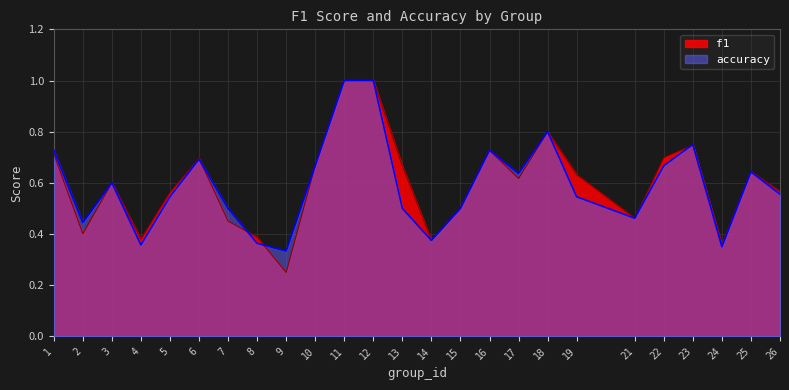

Reading left to right, extract all data points from this chart.

f1: 1=0.7	2=0.4	3=0.6	4=0.4	5=0.6	6=0.7	7=0.5	8=0.4	9=0.2	10=0.7	11=1.0	12=1.0	13=0.7	14=0.4	15=0.5	16=0.7	17=0.6	18=0.8	19=0.6	21=0.5	22=0.7	23=0.7	24=0.4	25=0.6	26=0.6
accuracy: 1=0.7	2=0.4	3=0.6	4=0.4	5=0.5	6=0.7	7=0.5	8=0.4	9=0.3	10=0.7	11=1.0	12=1.0	13=0.5	14=0.4	15=0.5	16=0.7	17=0.6	18=0.8	19=0.5	21=0.5	22=0.7	23=0.8	24=0.3	25=0.6	26=0.6